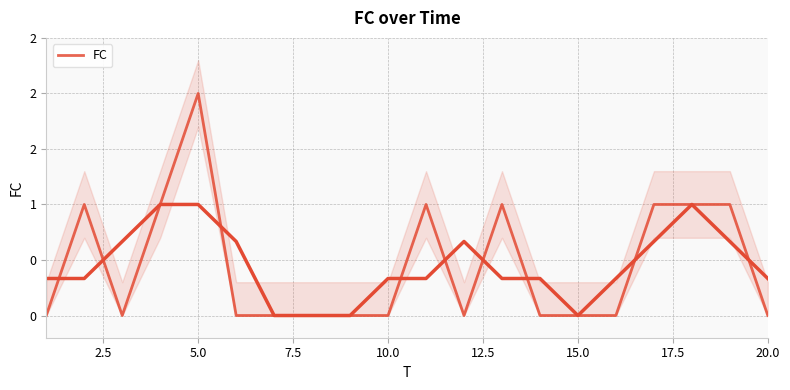

What is the difference between the second highest and minimum values?

1